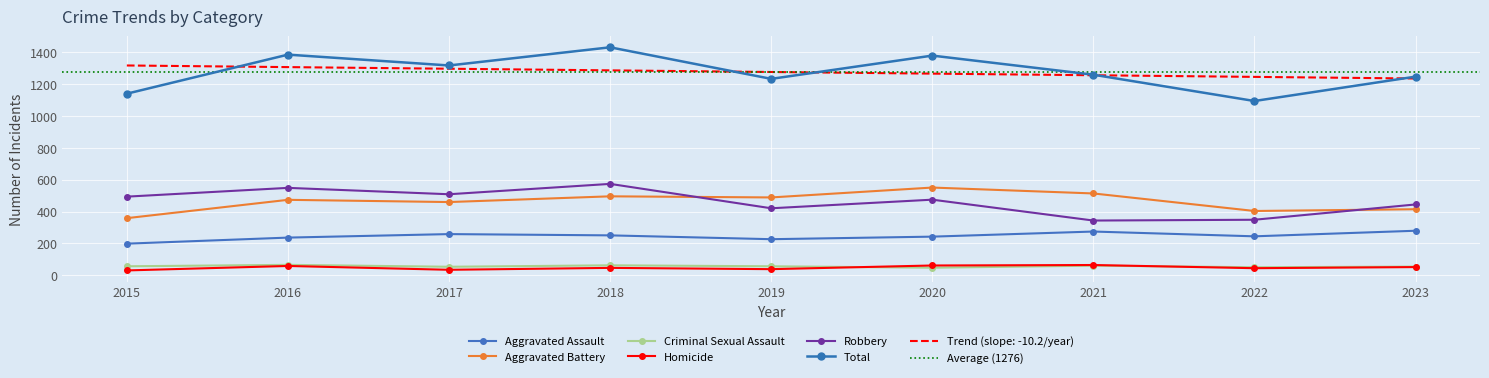

How many interior local valleys does the Robbery series have?

3